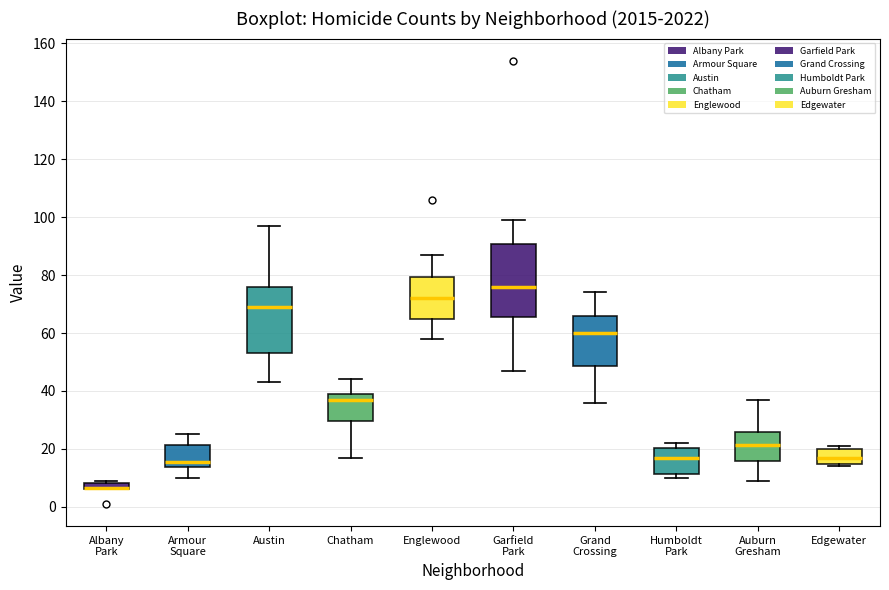

Which box is the tallest, from its lower edge to its upper edge?

Garfield Park